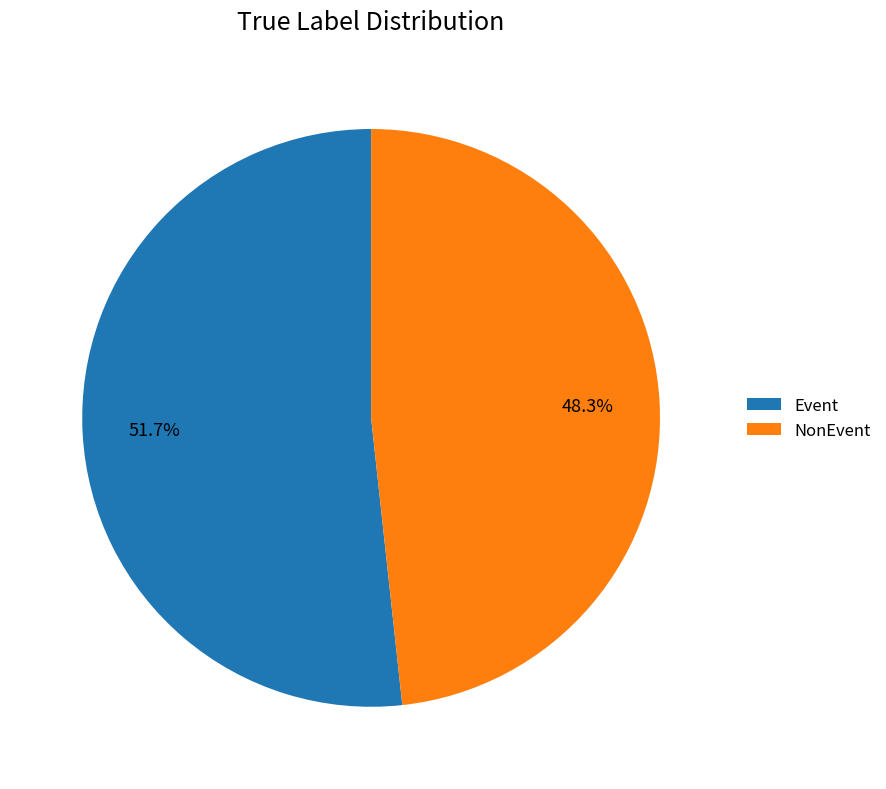

Between NonEvent and Event, which is larger?

Event